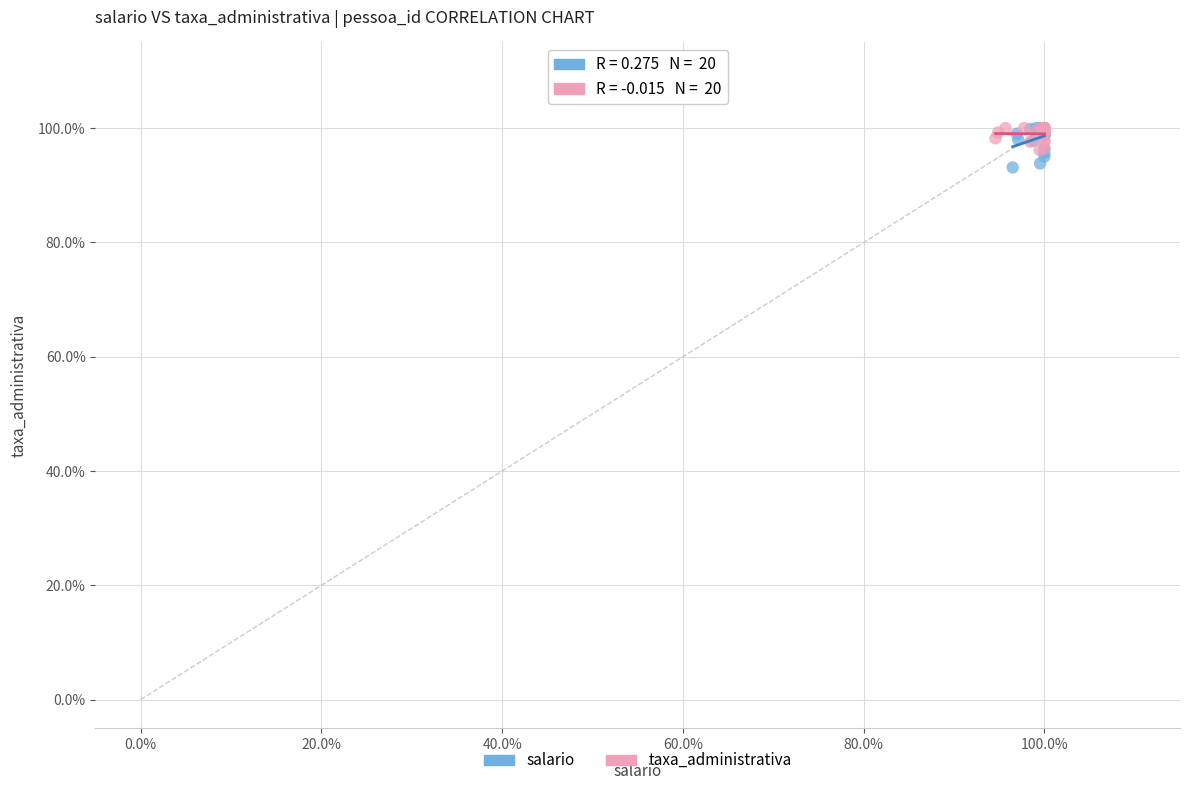

What are all the series names shown in the legend?

salario, taxa_administrativa